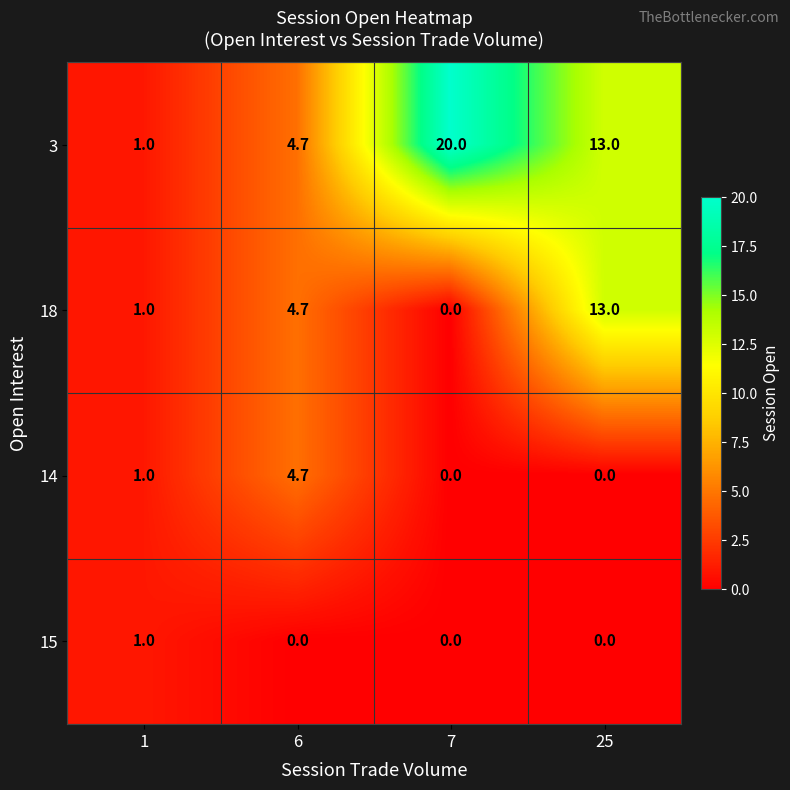

What is the spread (max minus min) of values at 25?

13.0